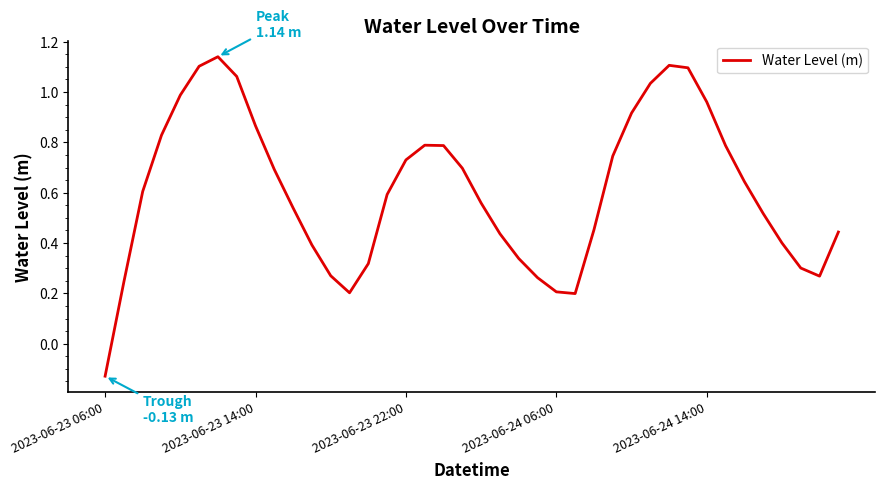

Reading left to right, extract all data points from this chart.

-0.1	0.2	0.6	0.8	1.0	1.1	1.1	1.1	0.9	0.7	0.5	0.4	0.3	0.2	0.3	0.6	0.7	0.8	0.8	0.7	0.6	0.4	0.3	0.3	0.2	0.2	0.5	0.7	0.9	1.0	1.1	1.1	1.0	0.8	0.6	0.5	0.4	0.3	0.3	0.4